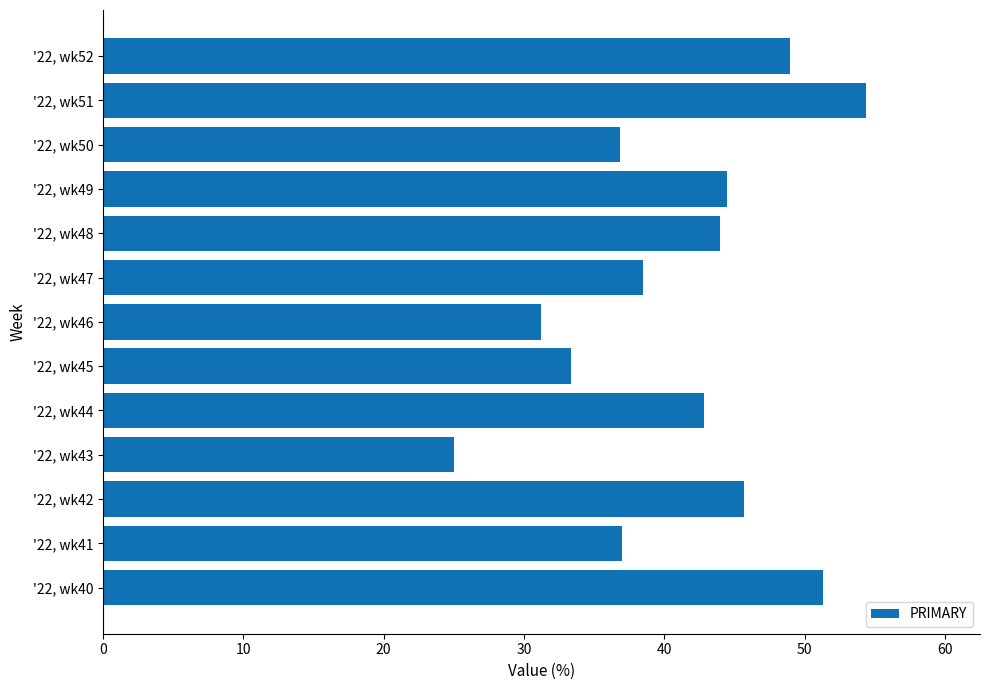

How many values are below 42?

6